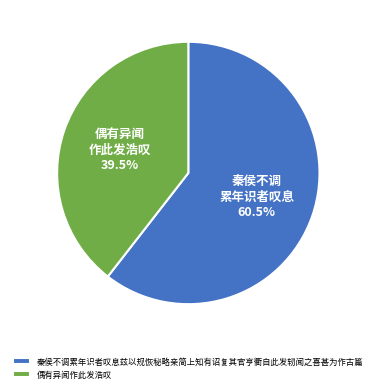

To the nearest percent, what is the difference between the largest and smallest slice percentages?

21%